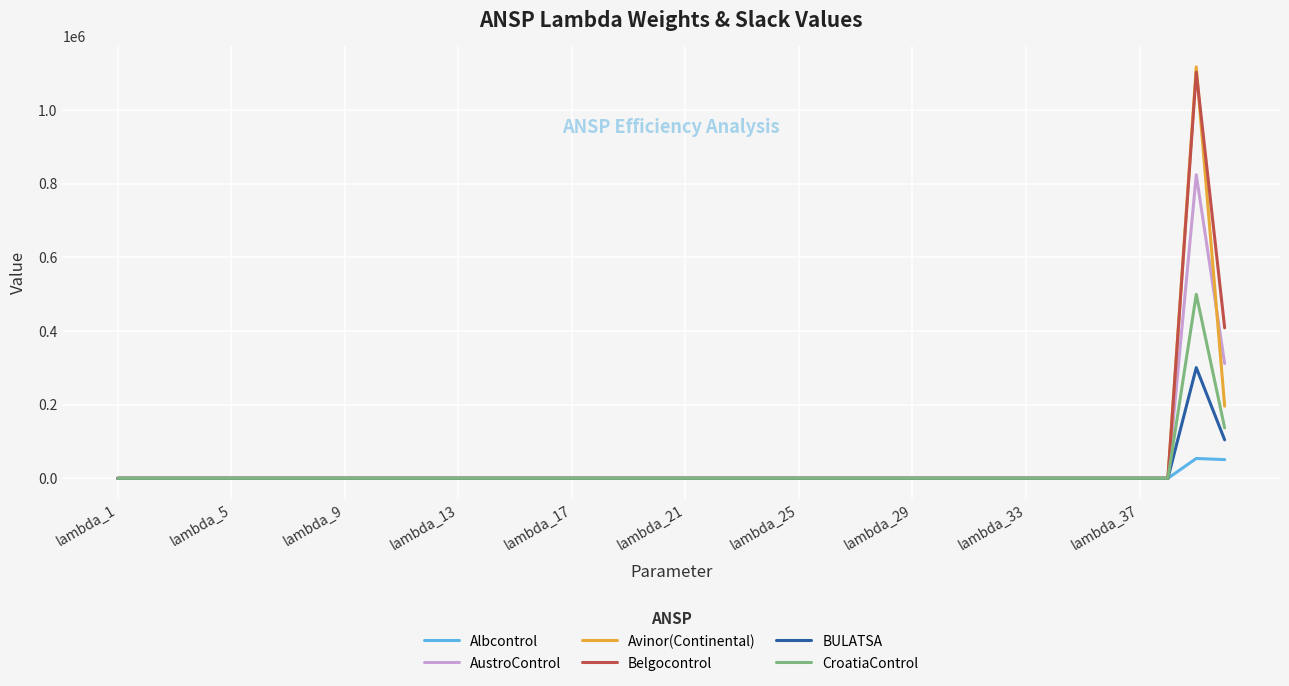

At how many categories does at least one series exceed 1006651?

1